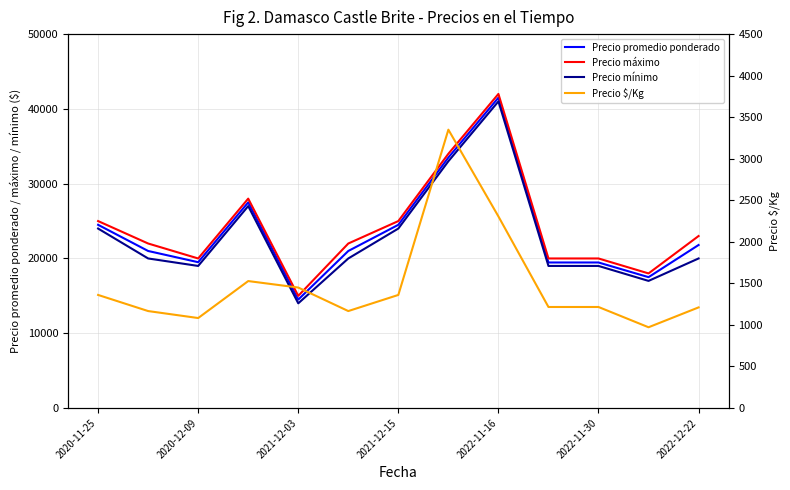

How many data points in Precio mínimo are less than 20000?

5